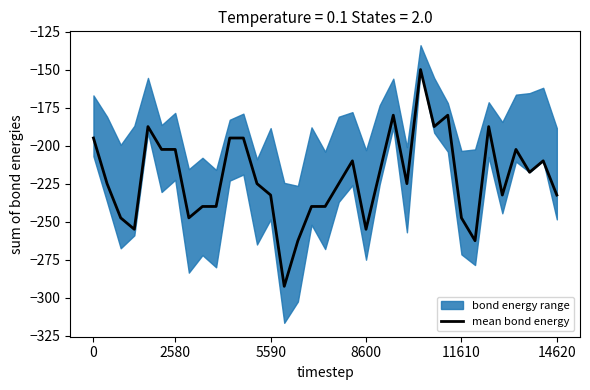

How many interior local valleys (lower than both neighbors) does the data have?

9